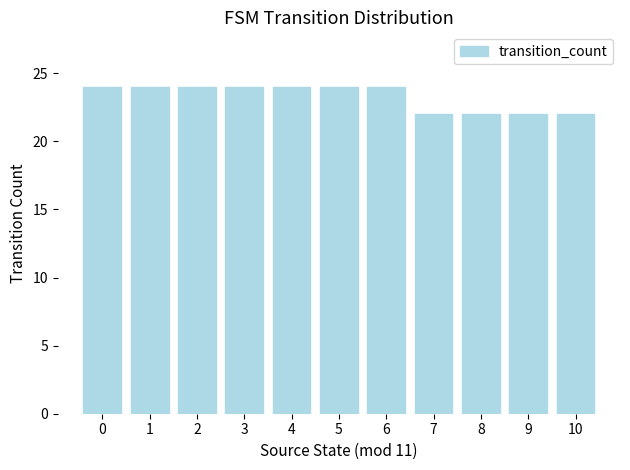

The value at 3 is 24. True or false?

True